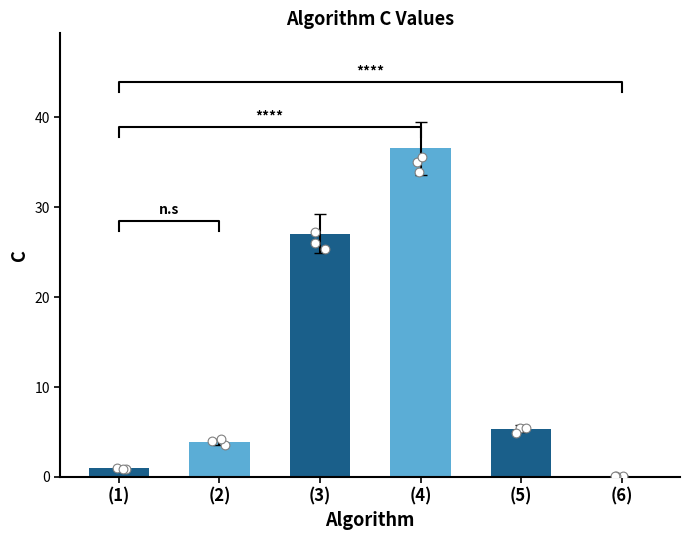

Between (4) and (1), which is larger?

(4)